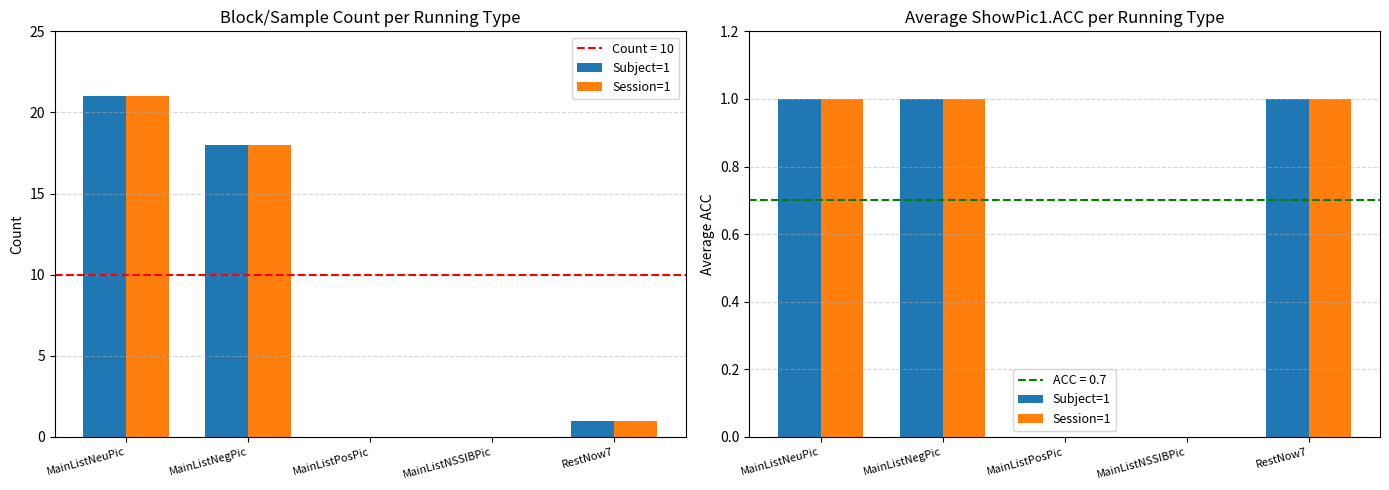

Read the Subject=1 value at MainListNegPic.

1